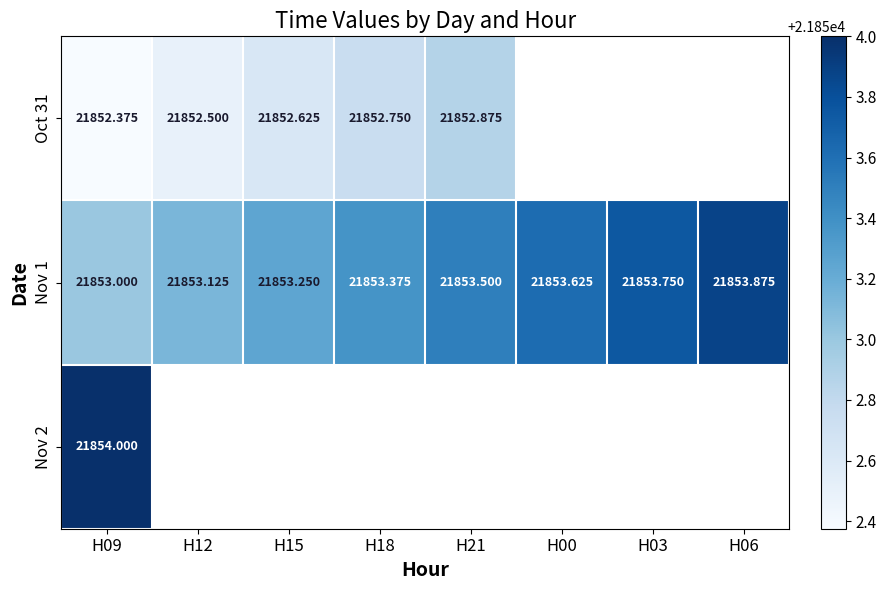

Is the value of Nov 1 at H00 greater than the value of Oct 31 at H15?

Yes